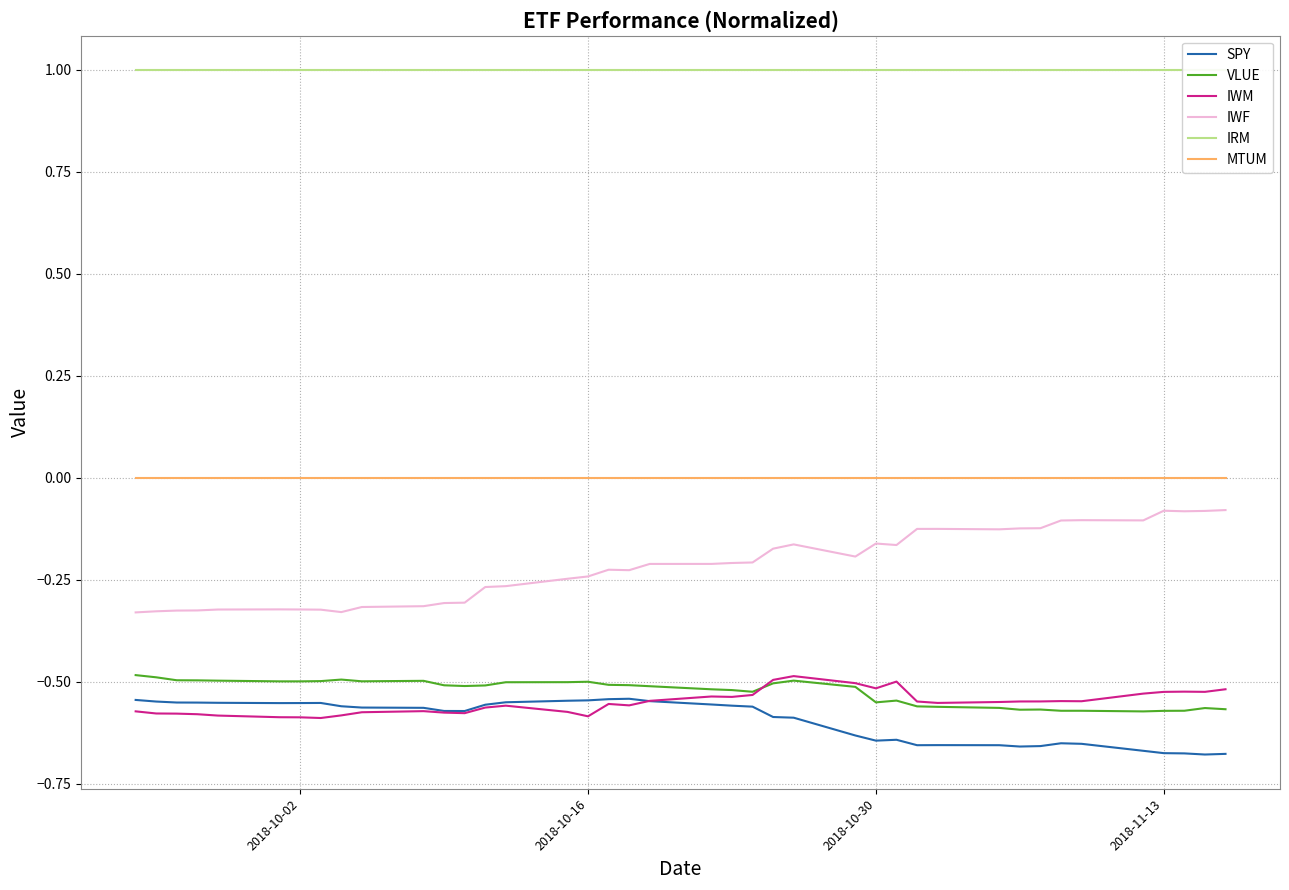

True or false: IWF and IWM cross at least once.

False